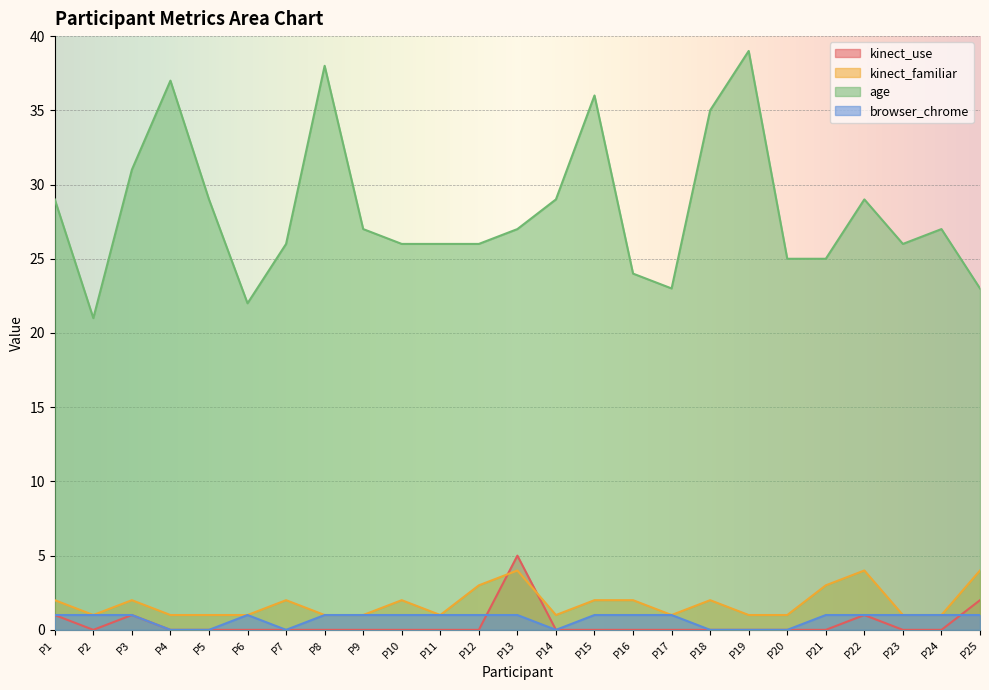

True or false: browser_chrome and kinect_familiar intersect in this chart.

False